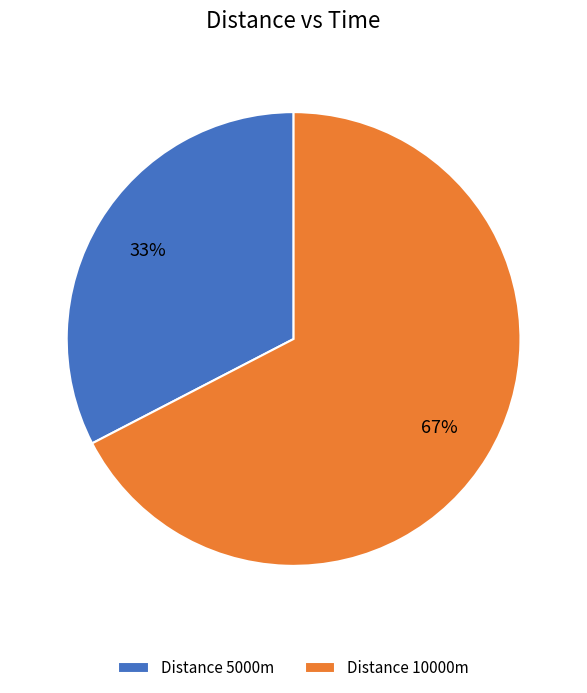

Is it true that Distance 10000m is 57% of the pie?

False